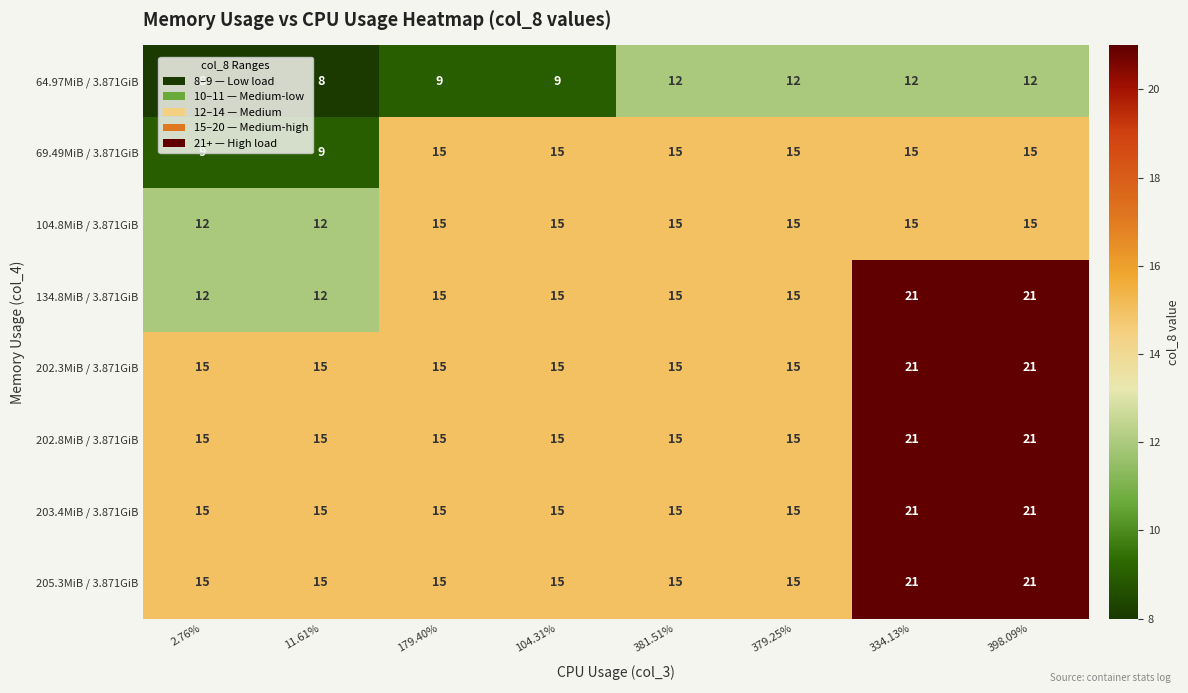

What is the sum of all 202.8MiB / 3.871GiB values?

132